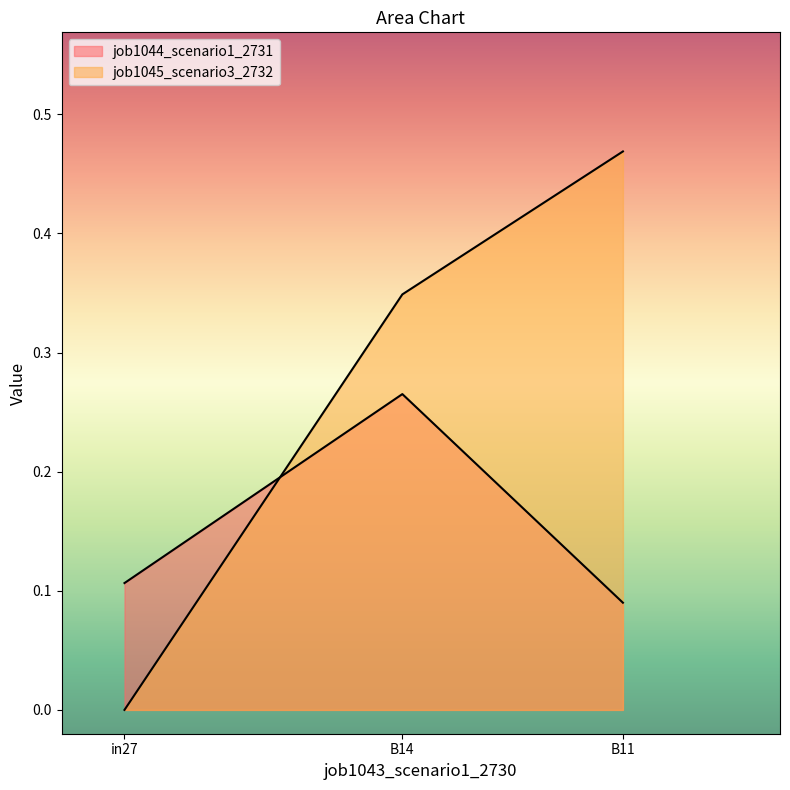

What is the difference between the highest and lowest values at in27?

0.1